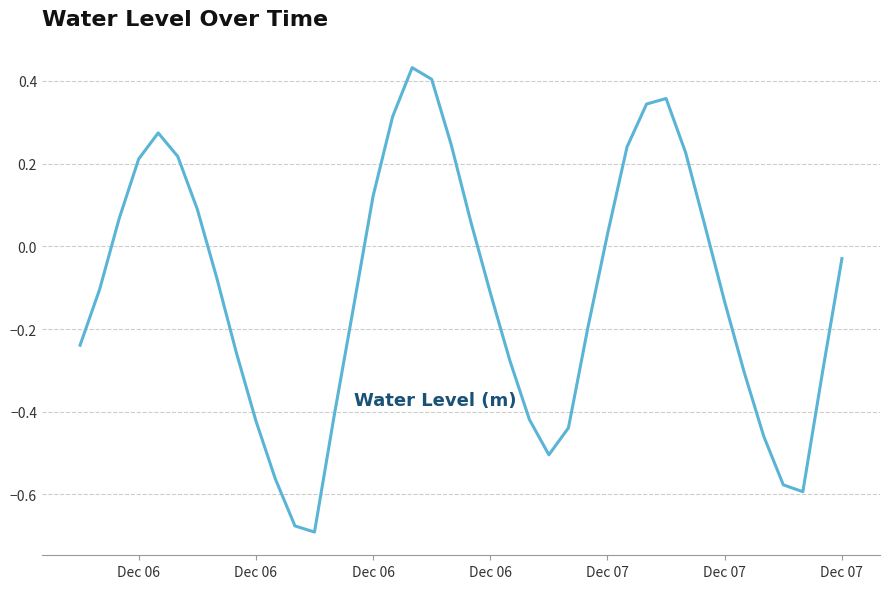

What is the difference between the maximum and minimum values?

1.1